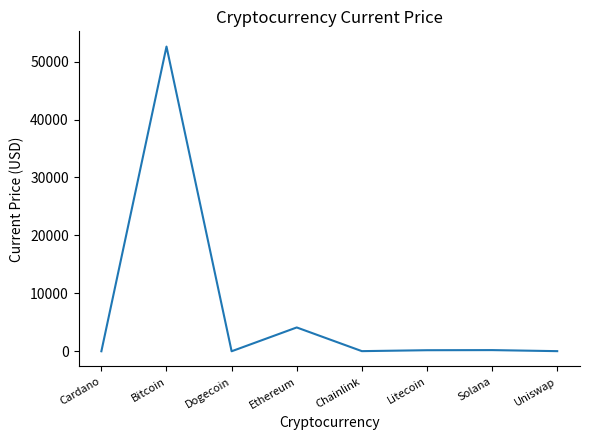

True or false: the data shows 15320.4 at Bitcoin.

False